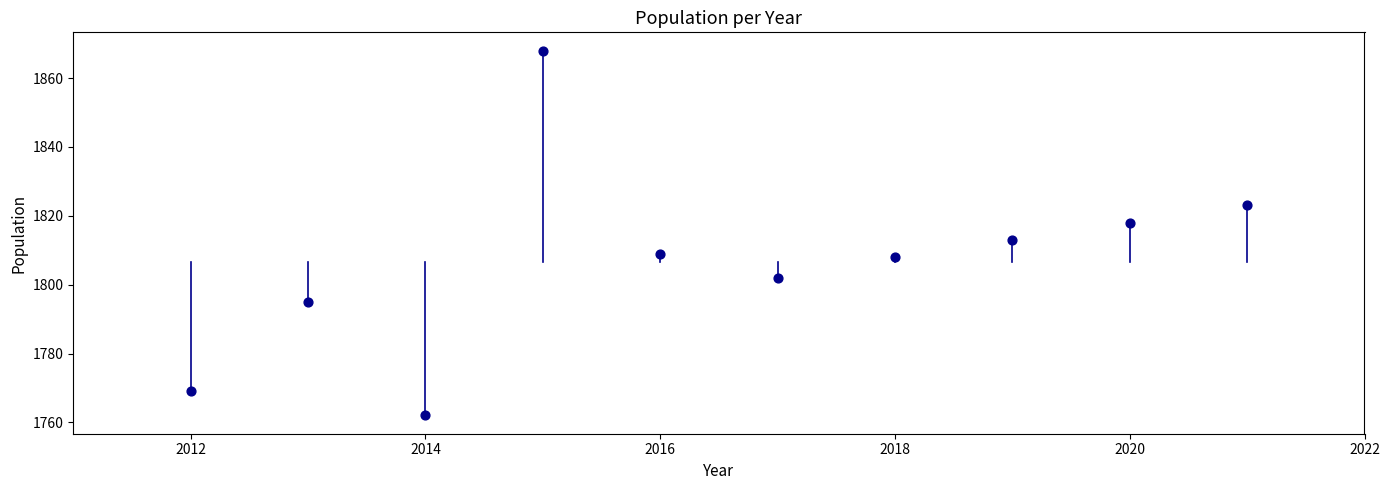

What is the average X value?

2016